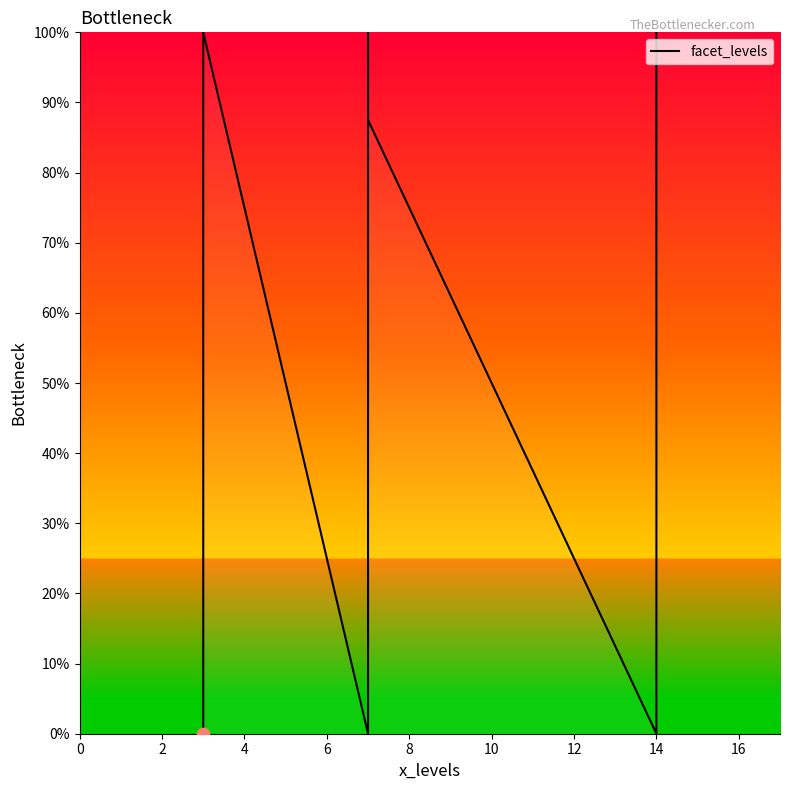

Between 10 and 16, which is larger?

16